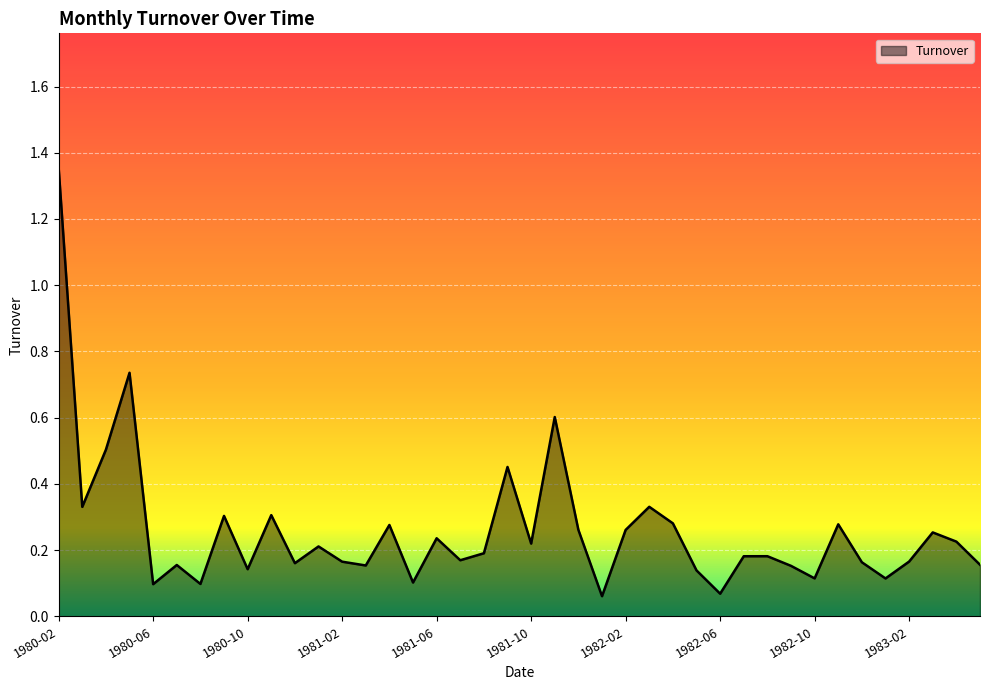

What is the difference between the maximum and minimum values?

1.3